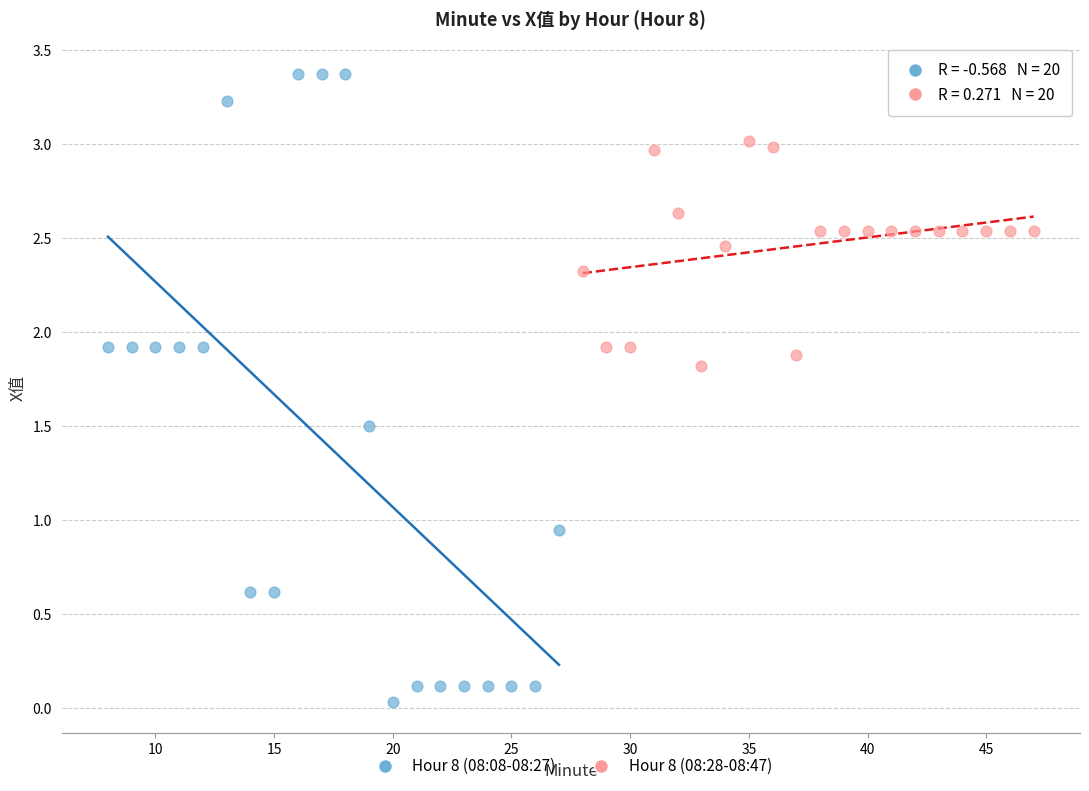

Which series contains the highest Y value?

Hour 8 (08:08-08:27)